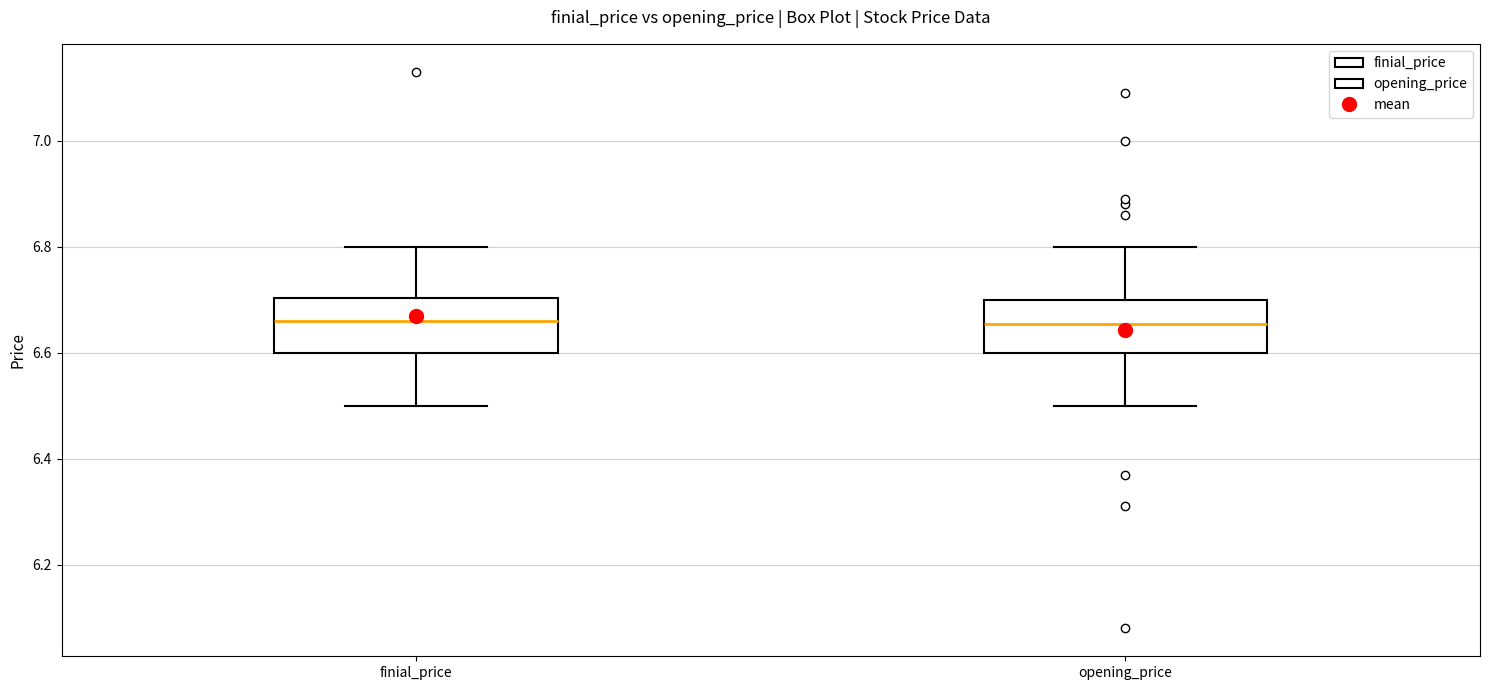

Where does the lower whisker of the box for finial_price end on the y-axis? The values are not printed on the chart, so give them approximately, as read against the axis.

6.50